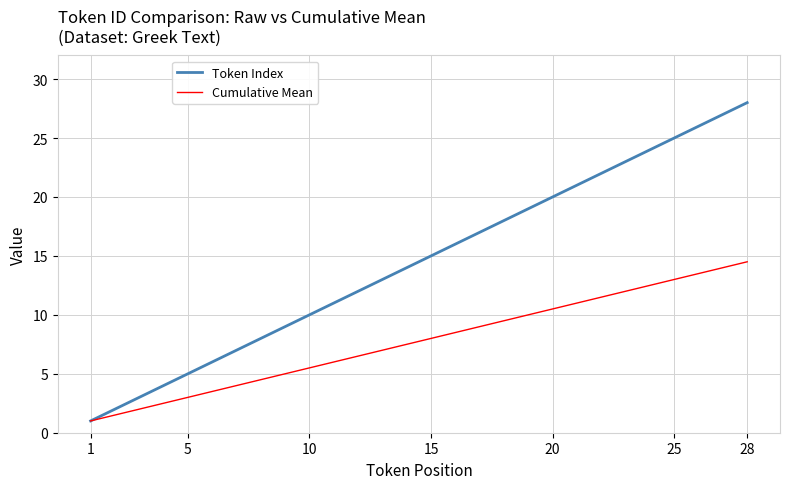

Which series has the widest spread of values?

Token Index